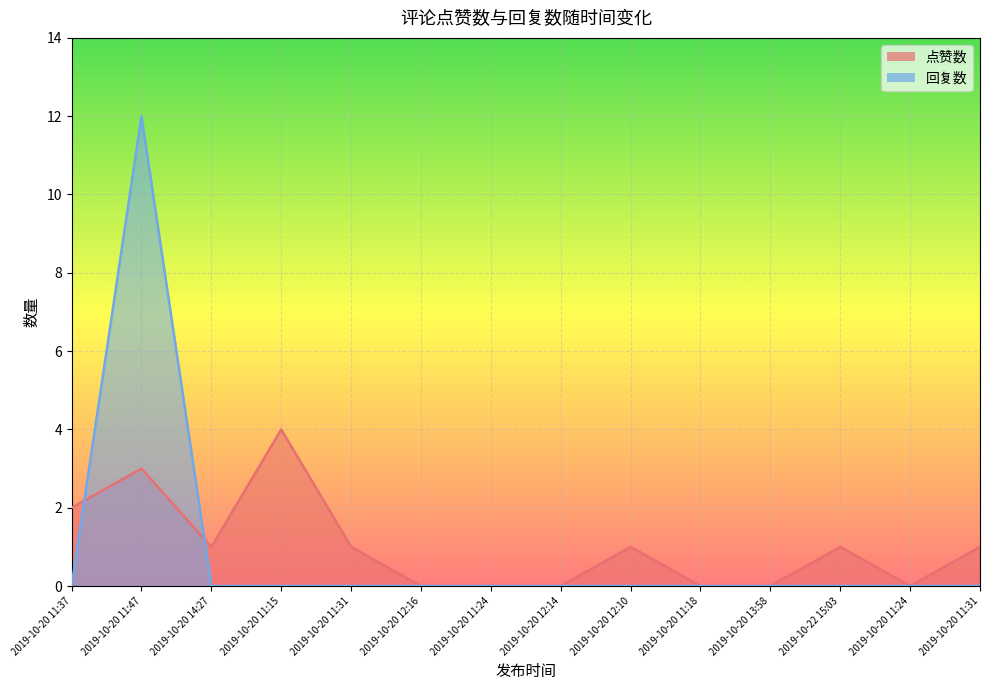

Which series ends up on top after the final intersection of 回复数 and 点赞数?

点赞数